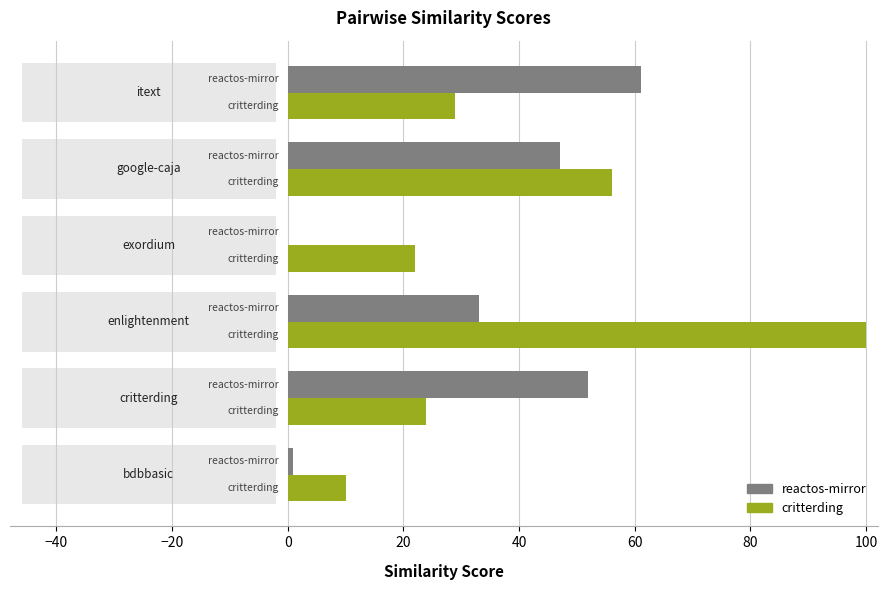

What is the value of the reactos-mirror.csv bar at the 5th from the left?

47.0